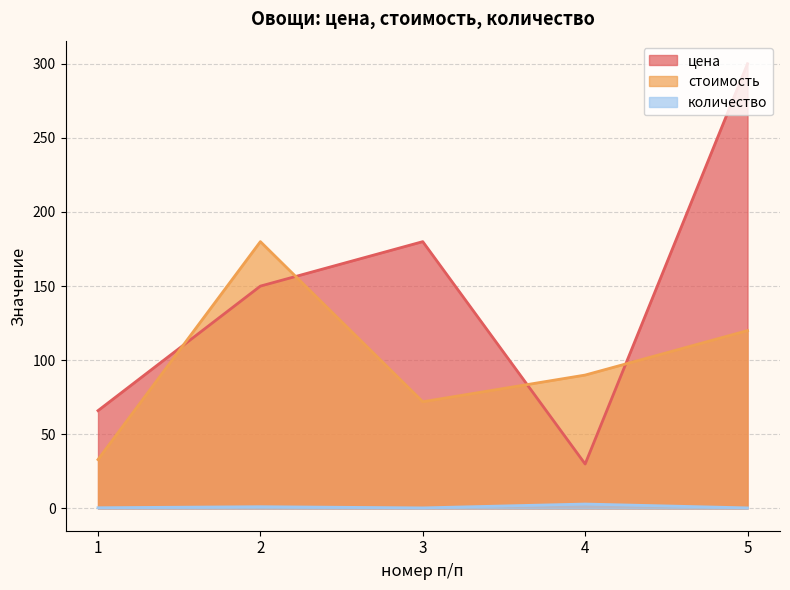

Which label corresponds to the largest value in the chart?

5